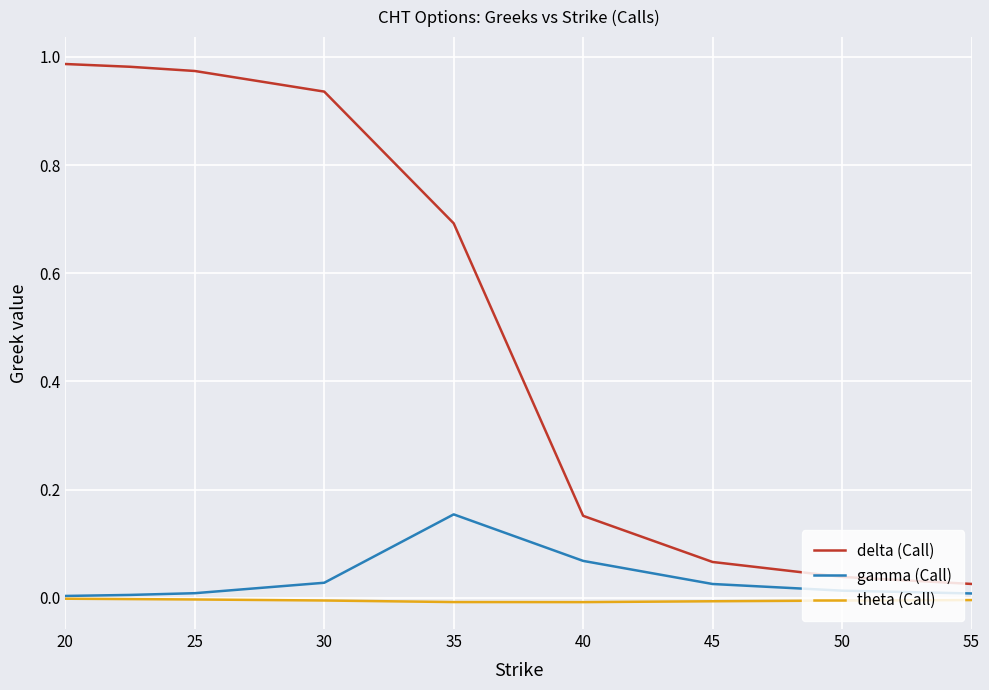

True or false: theta (Call) and delta (Call) intersect in this chart.

False